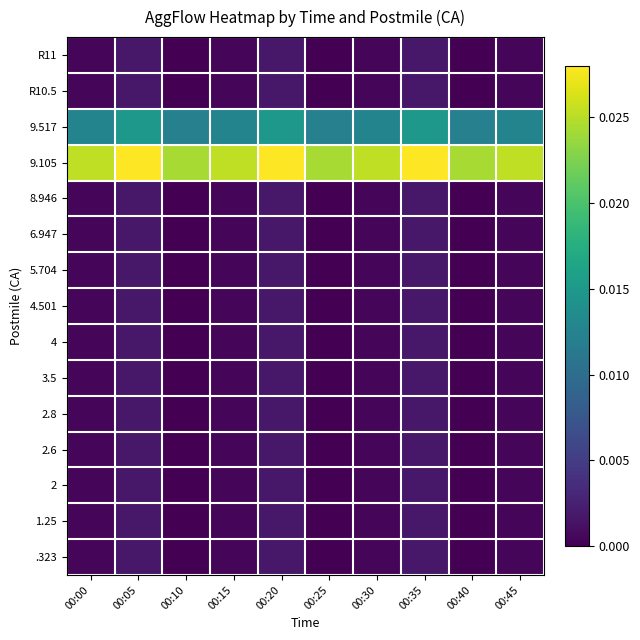

Count the number of data series in this chart.

15